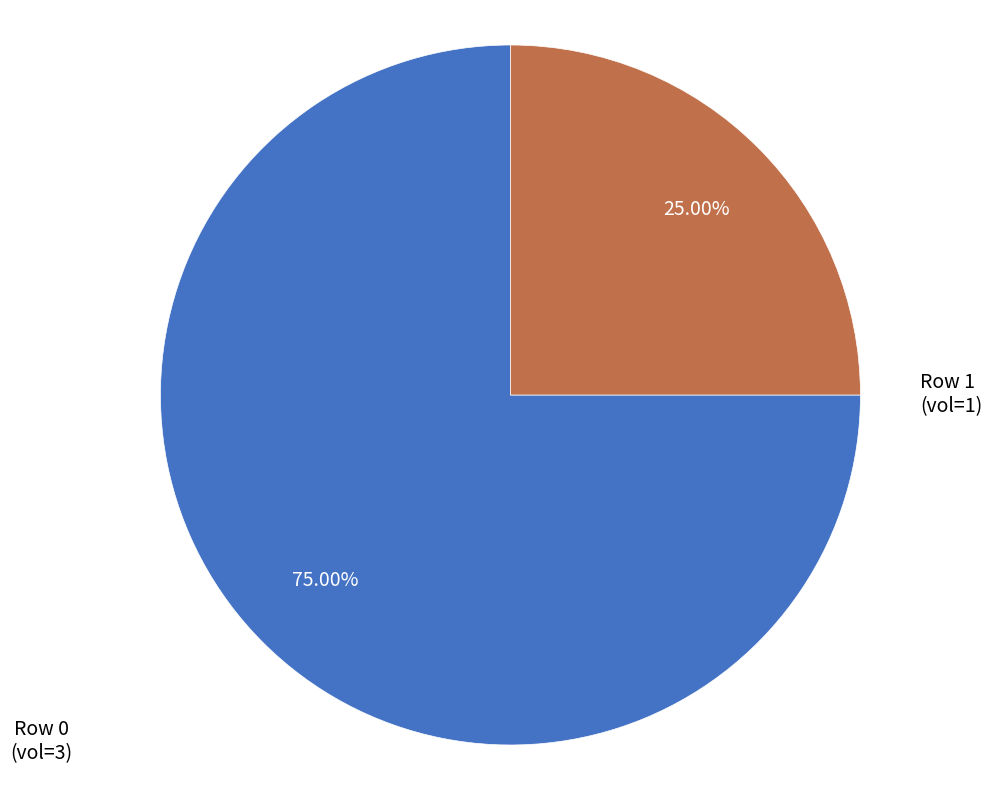

Count the number of slices in the pie.

2